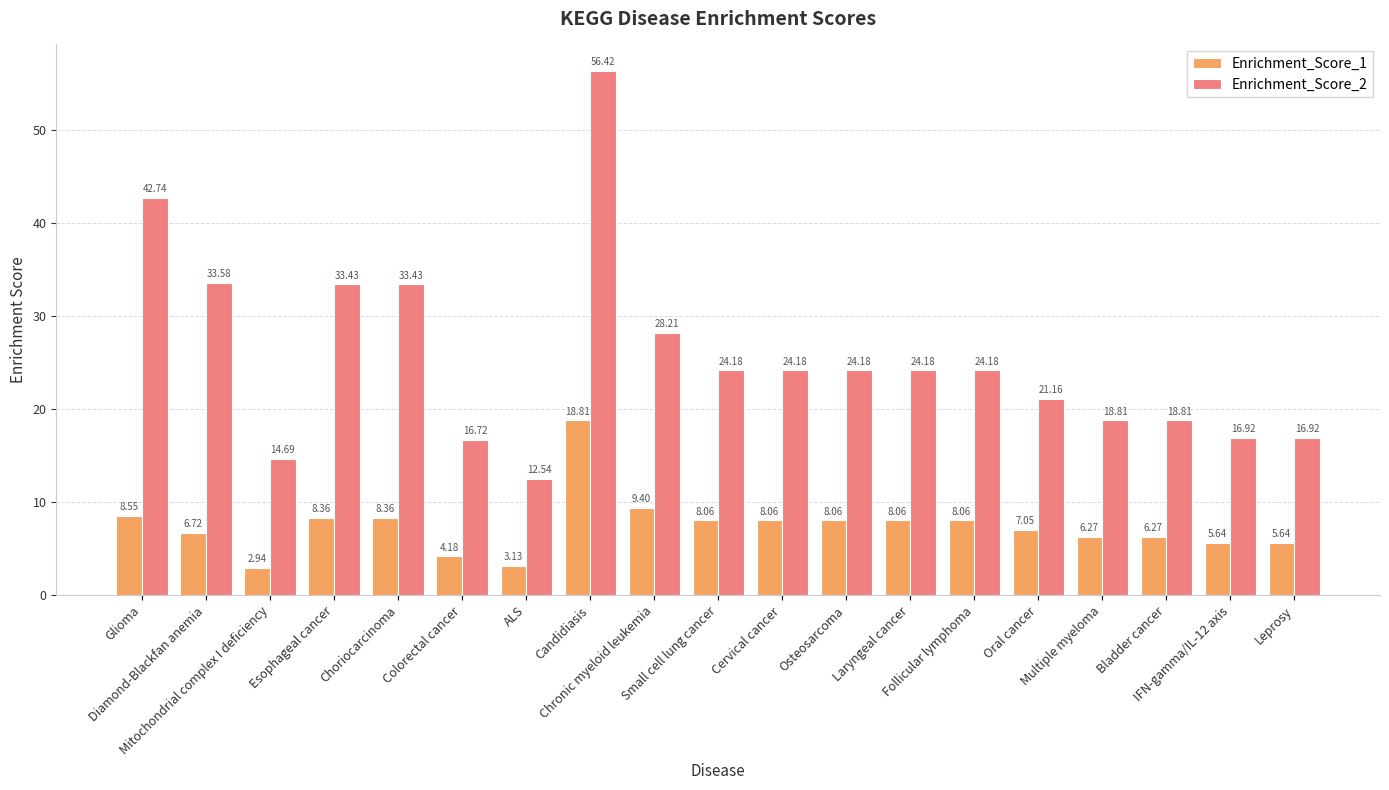

At which label is Enrichment_Score_1 closest to 10?

Chronic myeloid leukemia